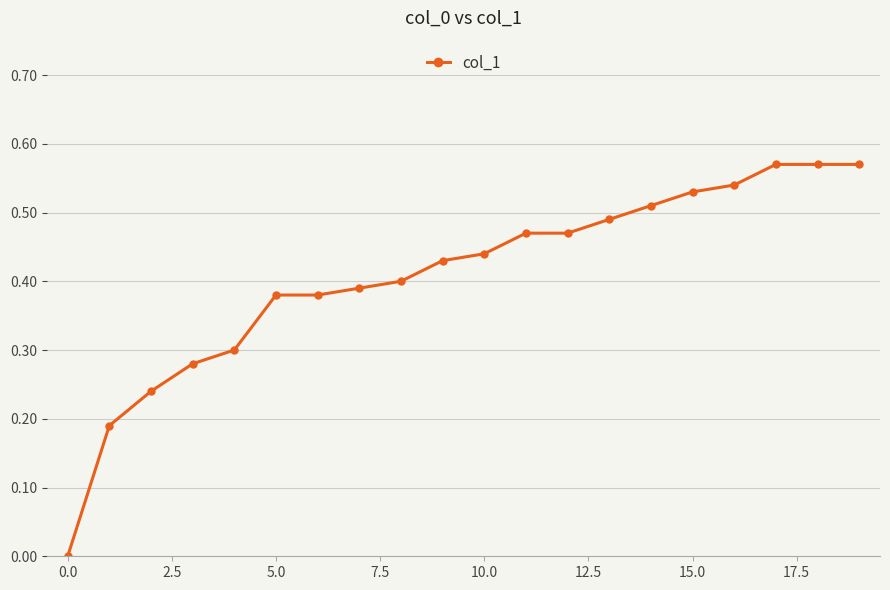

What is the sum of all values?

8.2